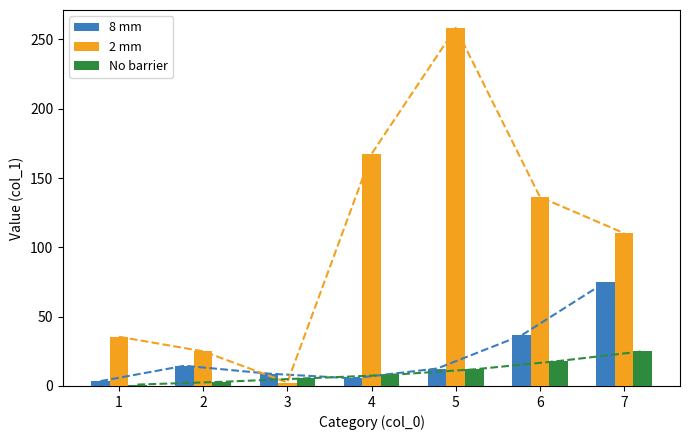

Which series has the widest spread of values?

2 mm